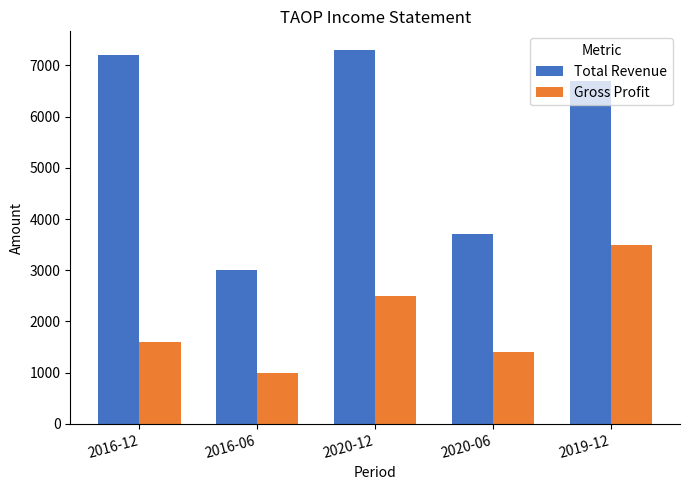

What value does the Total Revenue series have at 2016-12?

7200